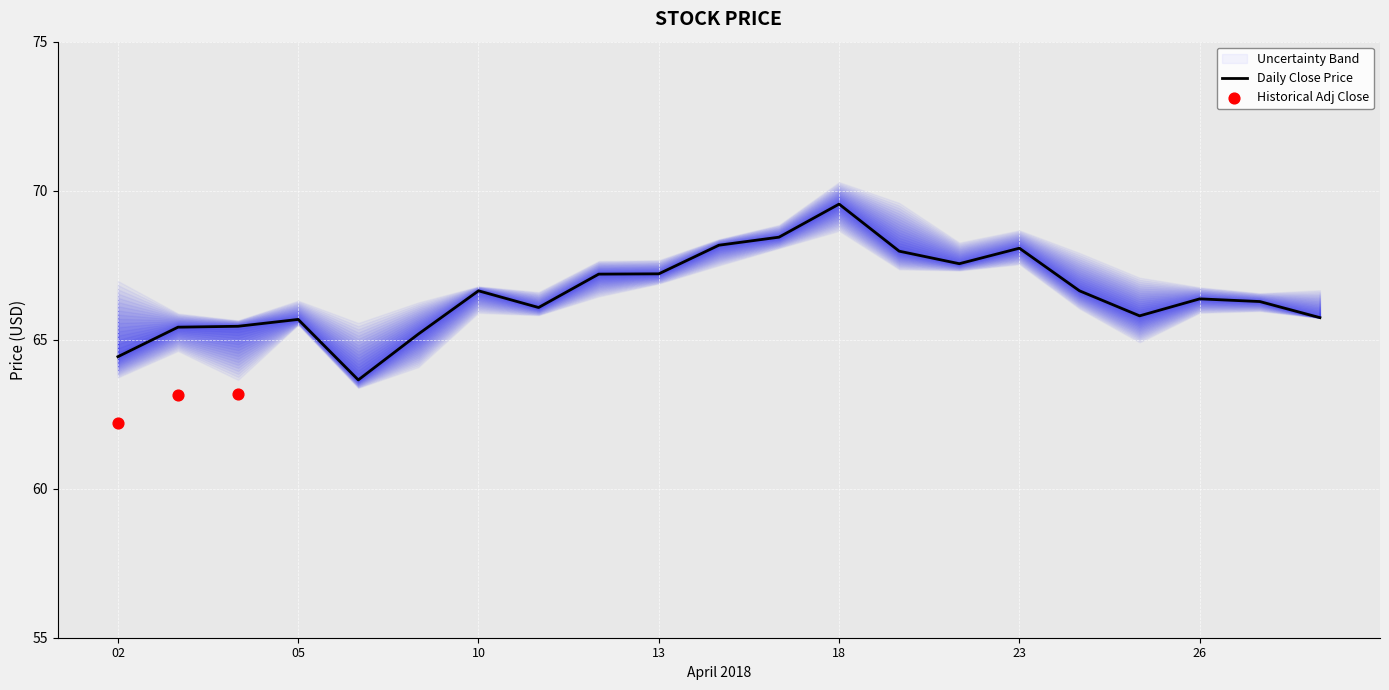

The Daily Close Price series shows 69.5 at 18. True or false?

True